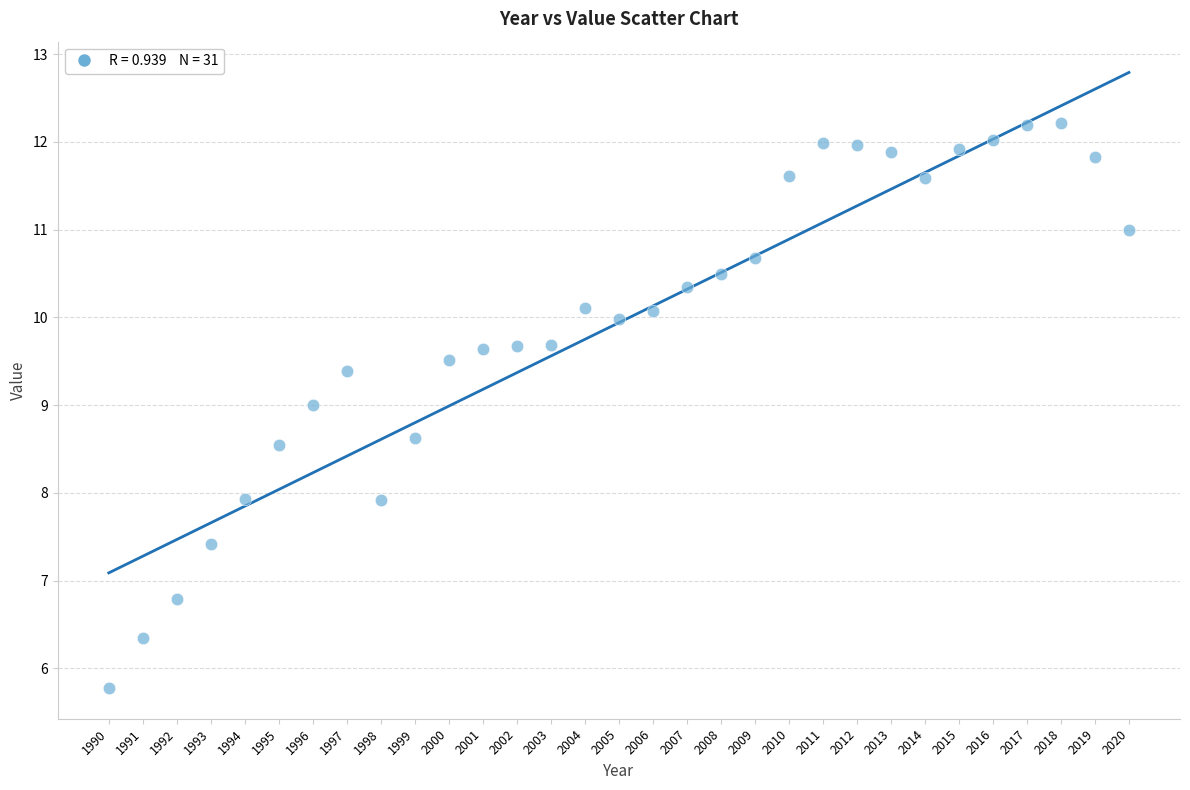

What is the range of X values (max minus min)?

30.0